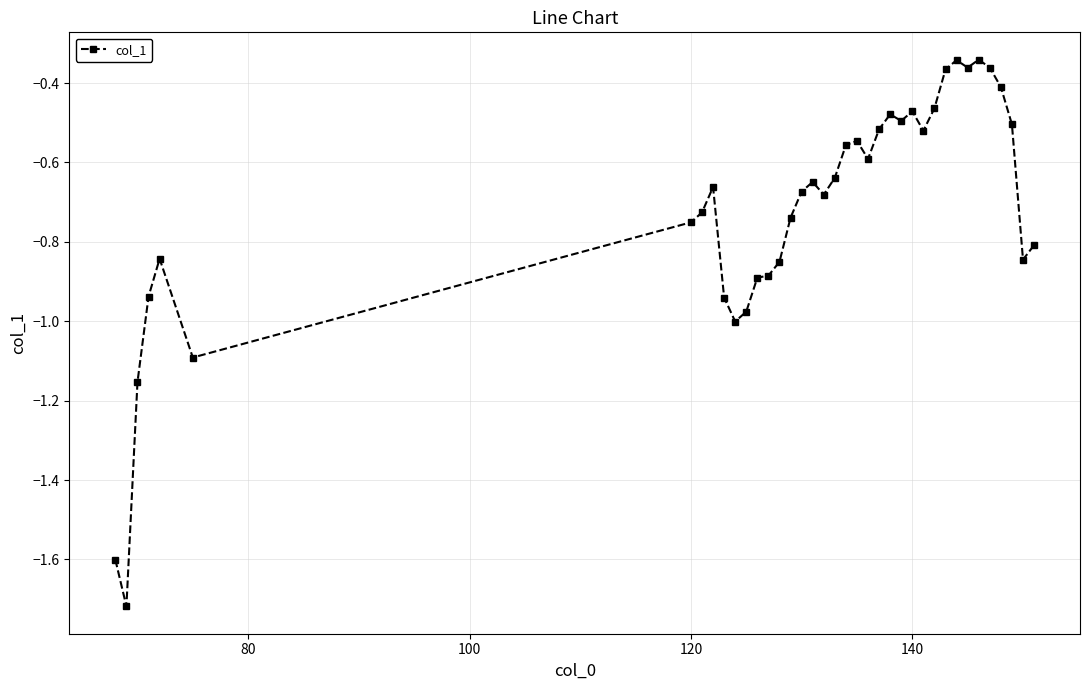

What is the sum of all values?

-27.4